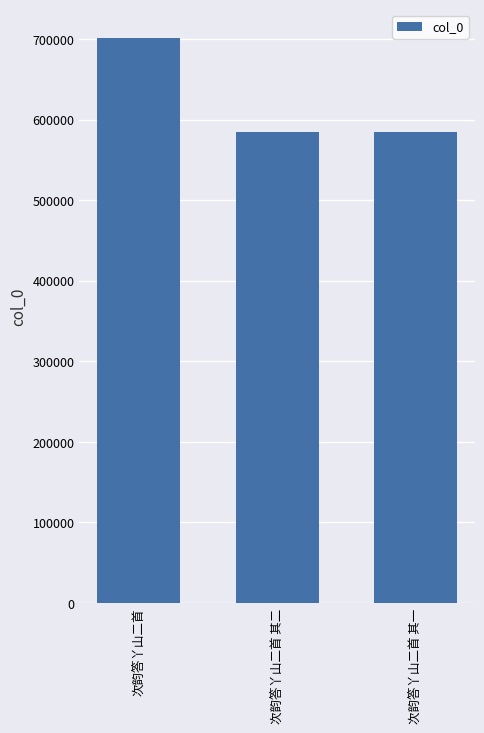

How many series are shown in this chart?

1